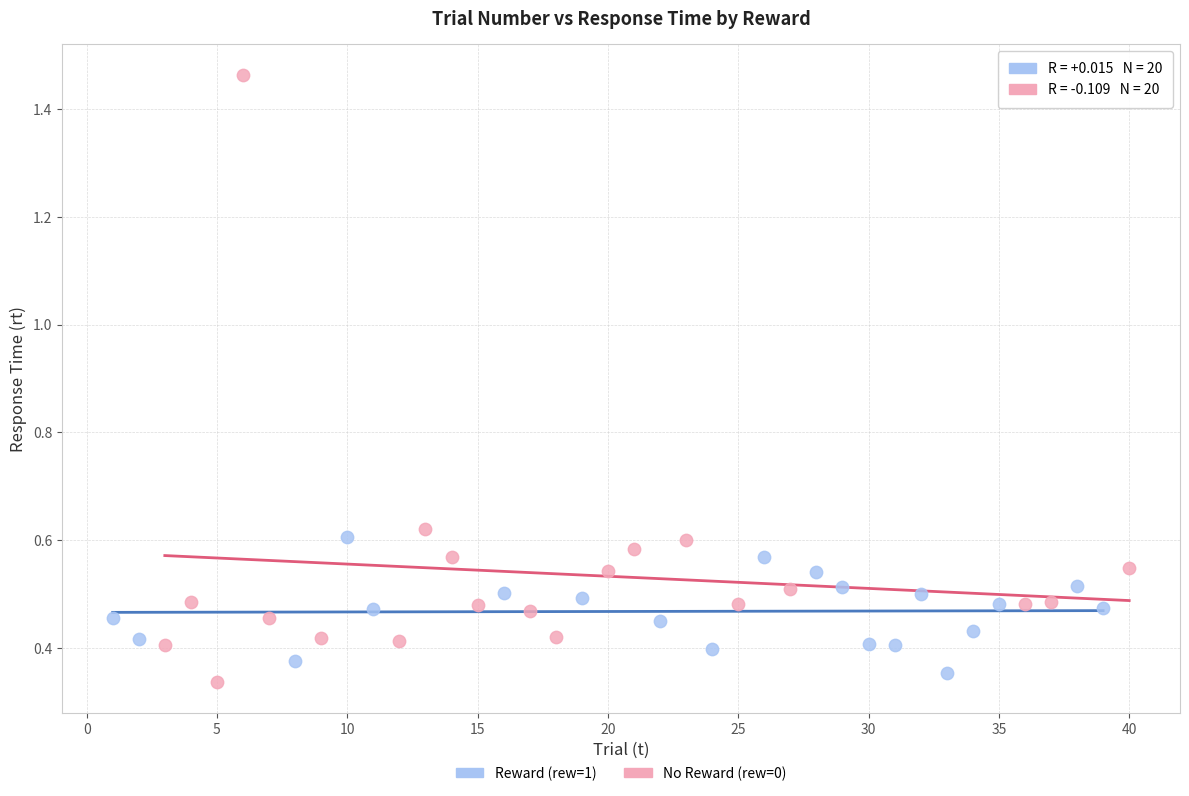

Which series has the widest spread of Y values?

No Reward (rew=0)